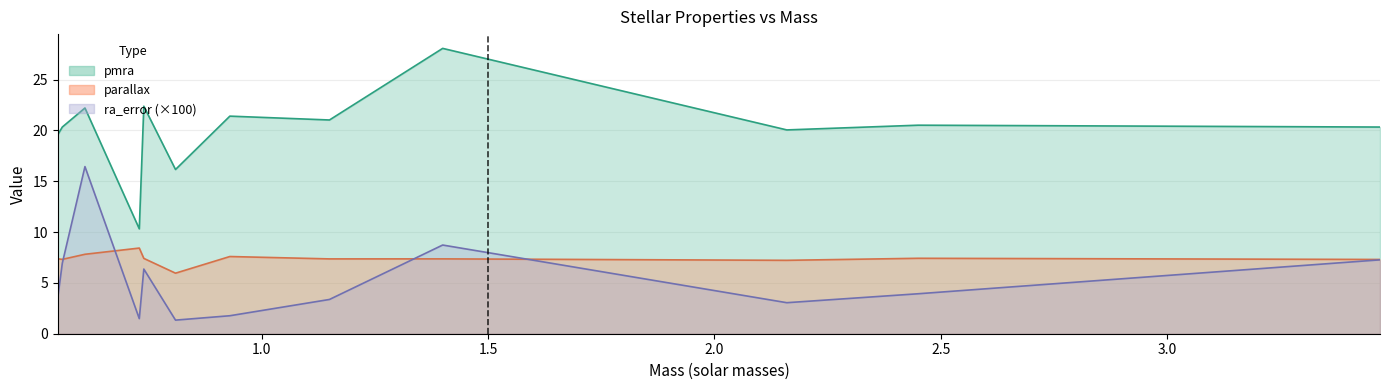

How many categories are shown in the chart?

12